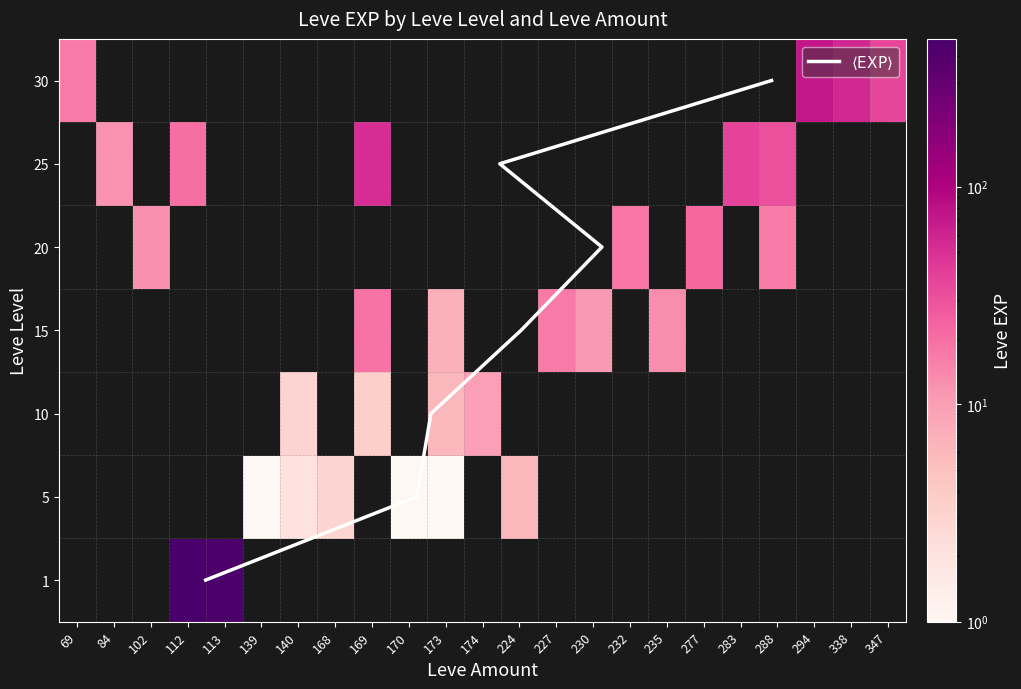

Count the number of data series in this chart.

7